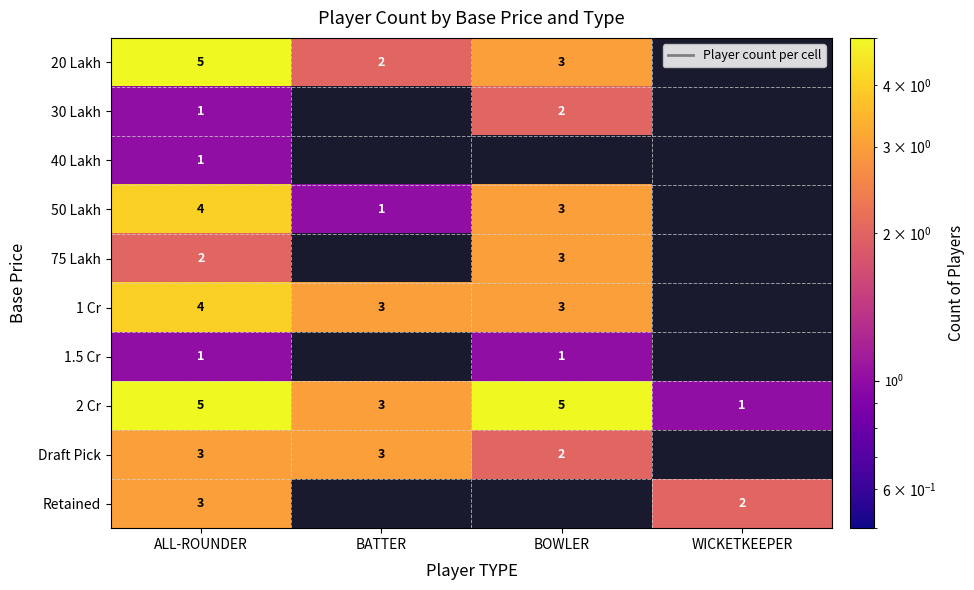

List the series in order of their peak value, lowest first.

40 Lakh, 1.5 Cr, 30 Lakh, 75 Lakh, Draft Pick, Retained, 50 Lakh, 1 Cr, 20 Lakh, 2 Cr